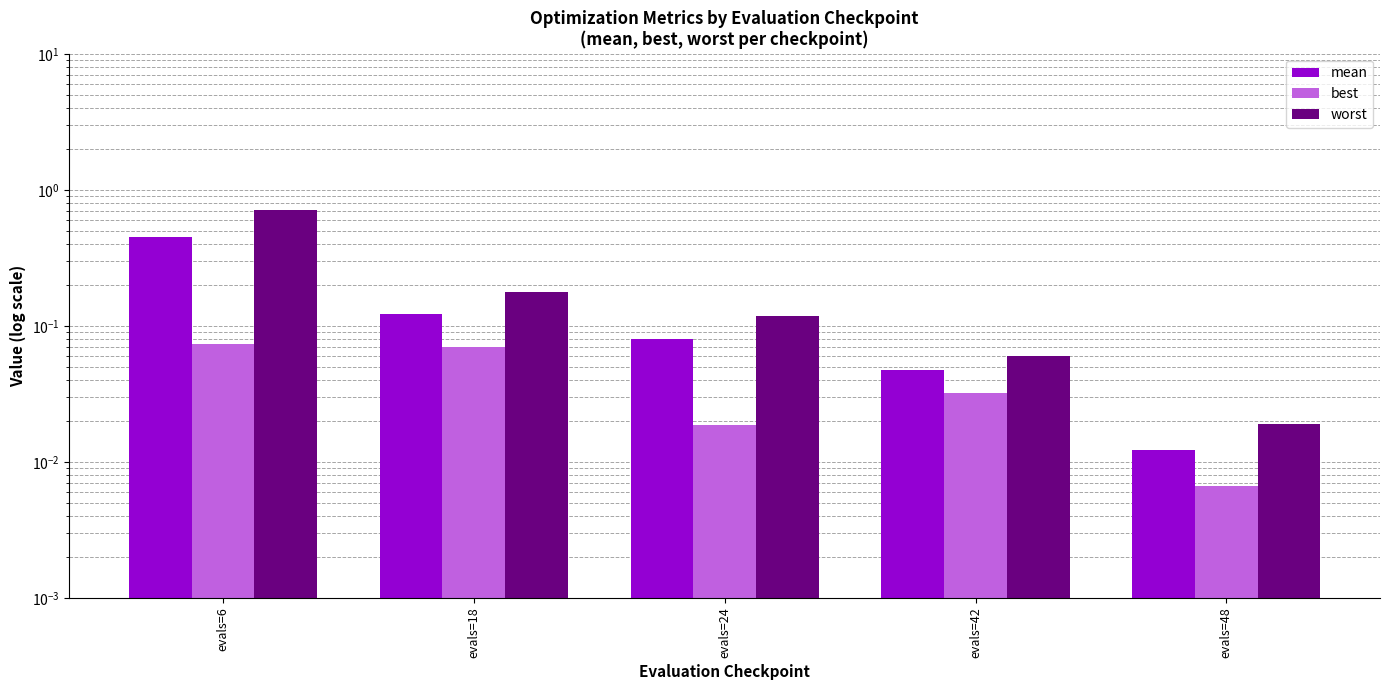

What is the total value across all series at evals=42?

0.1